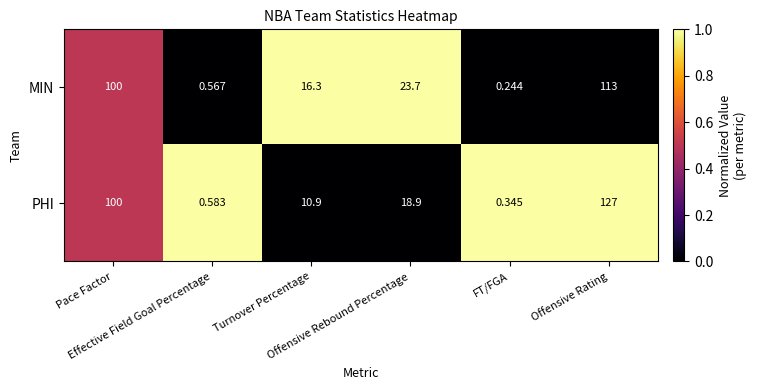

Rank the series by their maximum value, from highest to lowest.

PHI, MIN